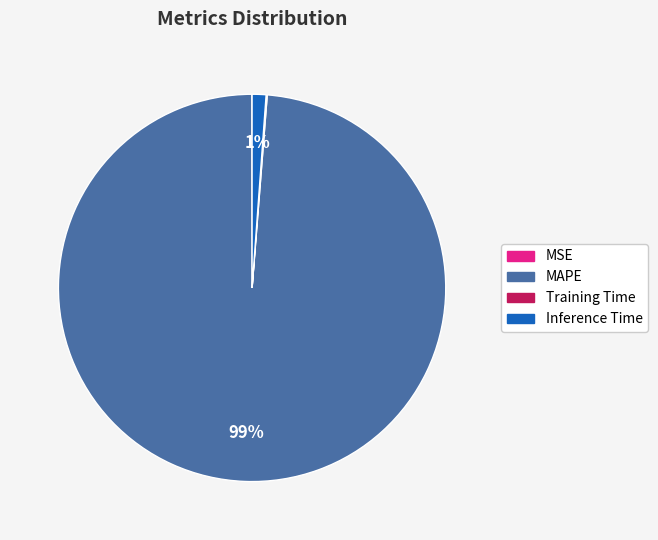

What is the majority slice?

MAPE